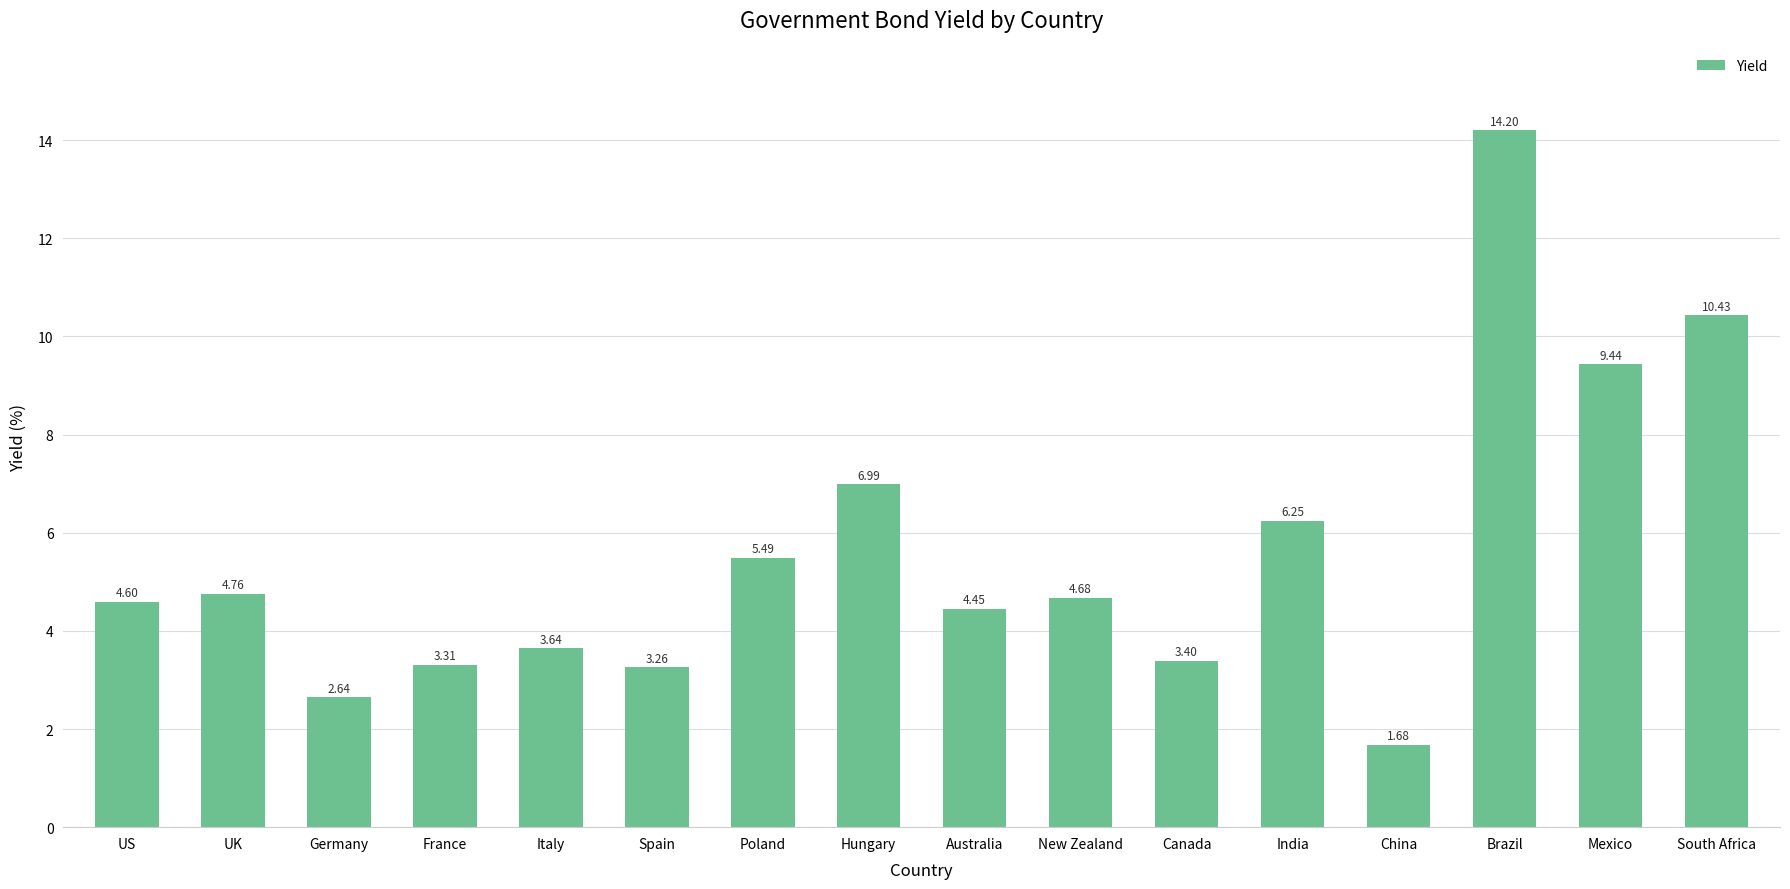

List the labels in order of value, largest first.

Brazil, South Africa, Mexico, Hungary, India, Poland, UK, New Zealand, US, Australia, Italy, Canada, France, Spain, Germany, China